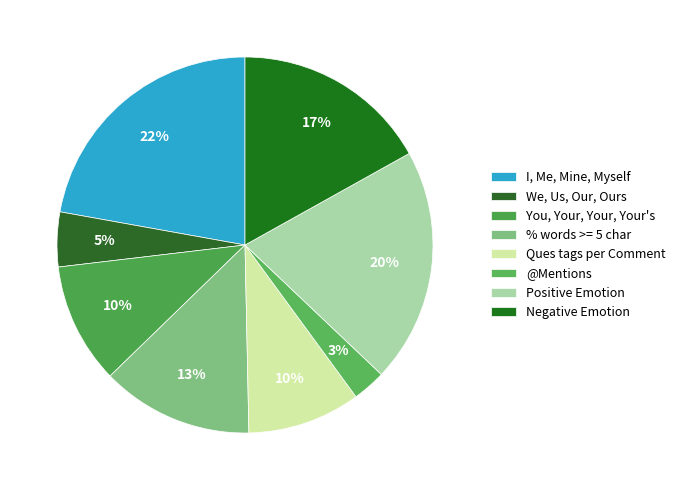

How many slices are in this pie chart?

8